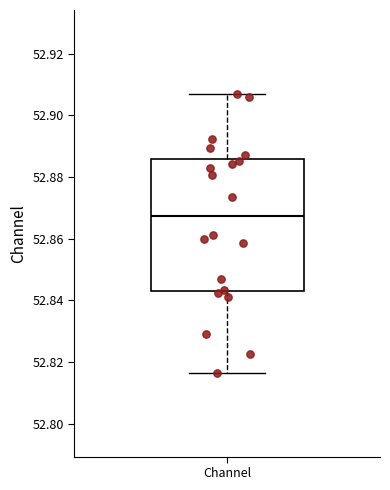

Where is the upper edge of the box for Channel on the y-axis? The values are not printed on the chart, so give them approximately, as read against the axis.

52.886